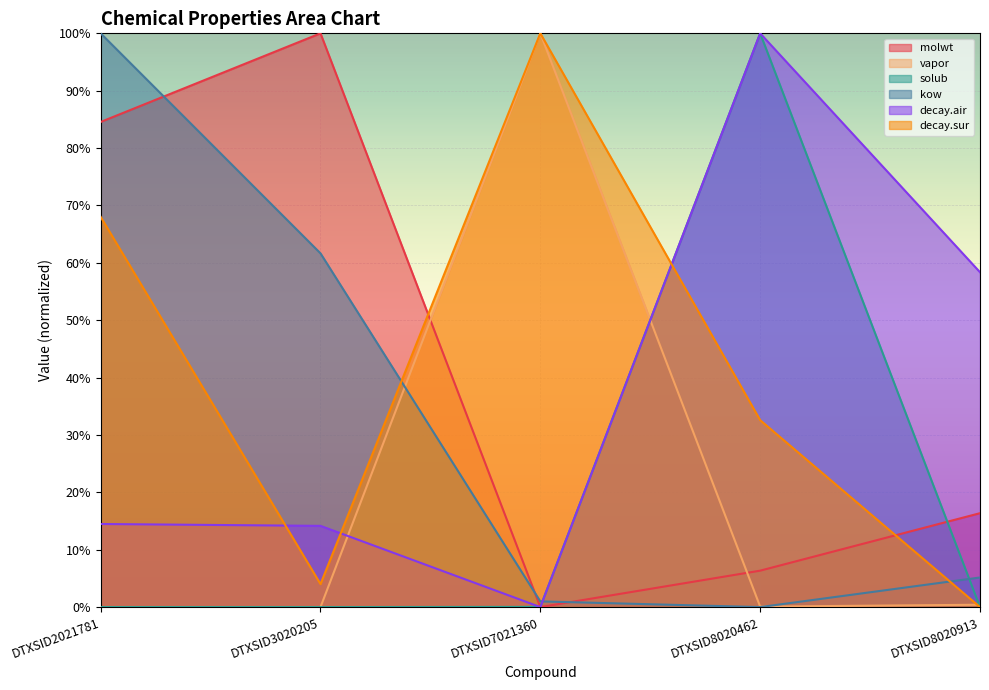

Is the value of decay.sur at DTXSID7021360 greater than the value of molwt at DTXSID2021781?

Yes